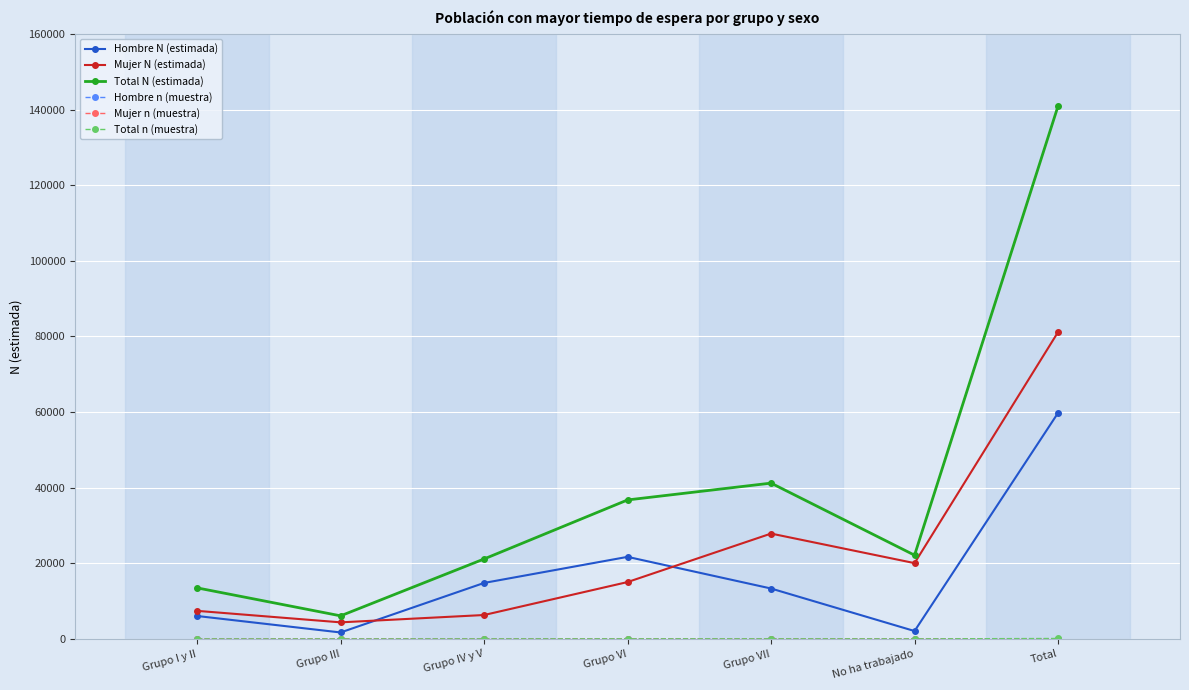

True or false: Hombre N (estimada) has a value of 21718 at Grupo VI.

True